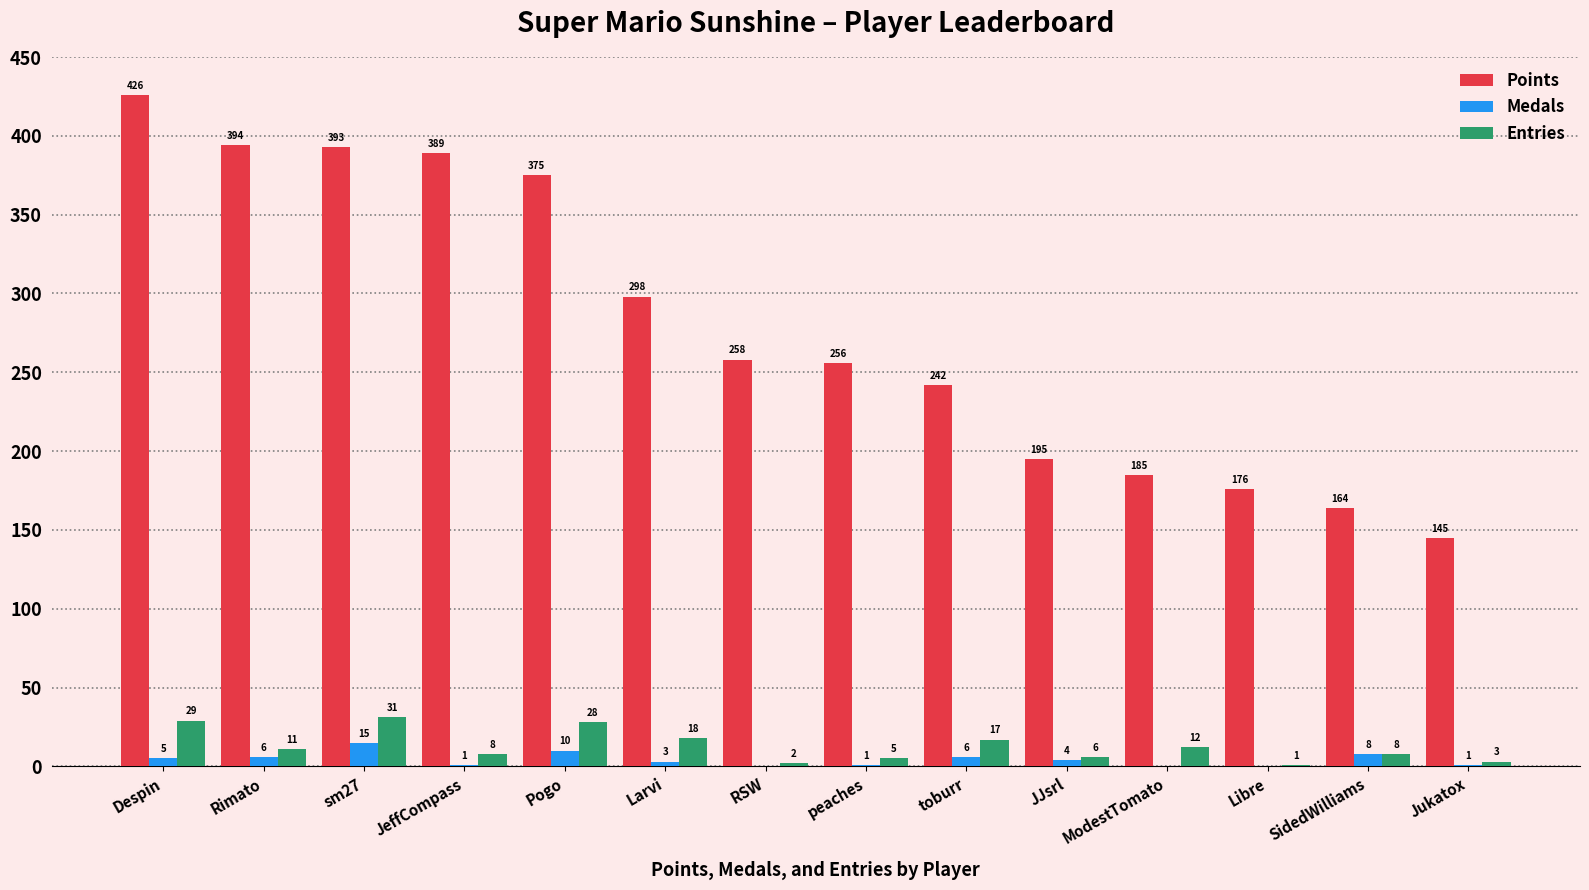

Between RSW and JJsrl, which series saw the biggest shift?

Points